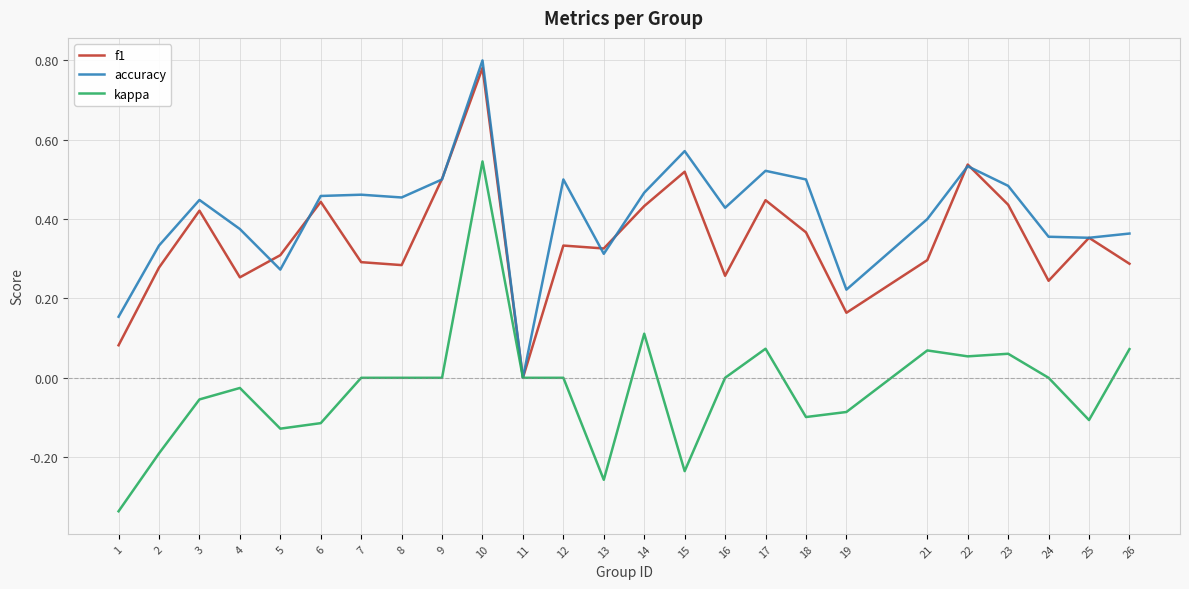

At which category is the sum across all series the highest?

10